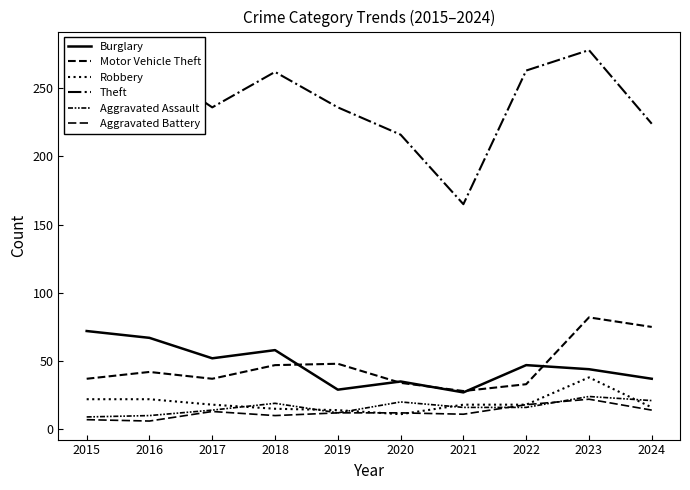

What is the highest value of the Aggravated Battery series?

22